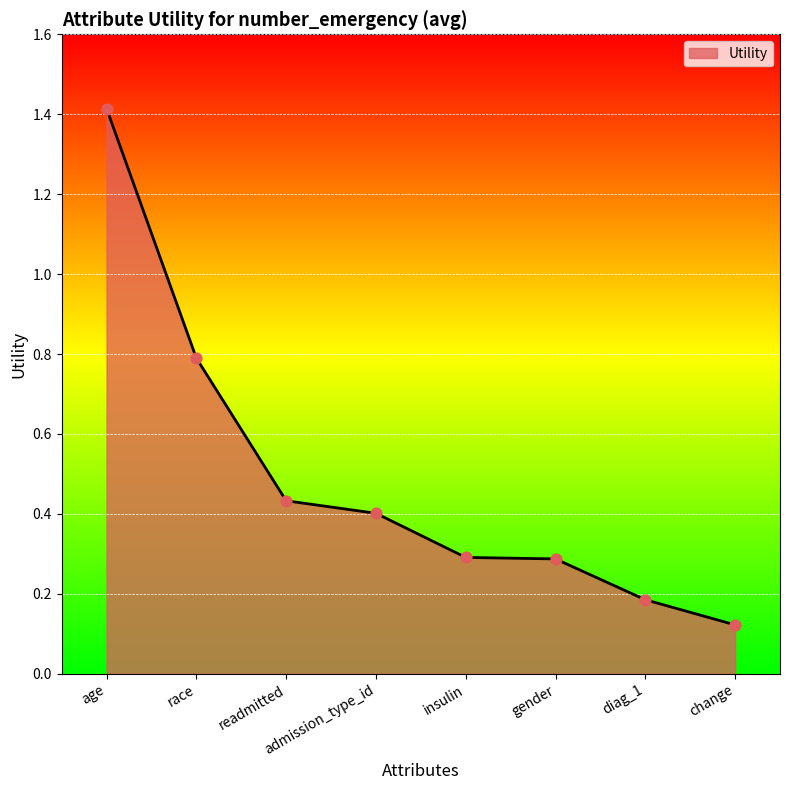

Which has a higher value, change or race?

race